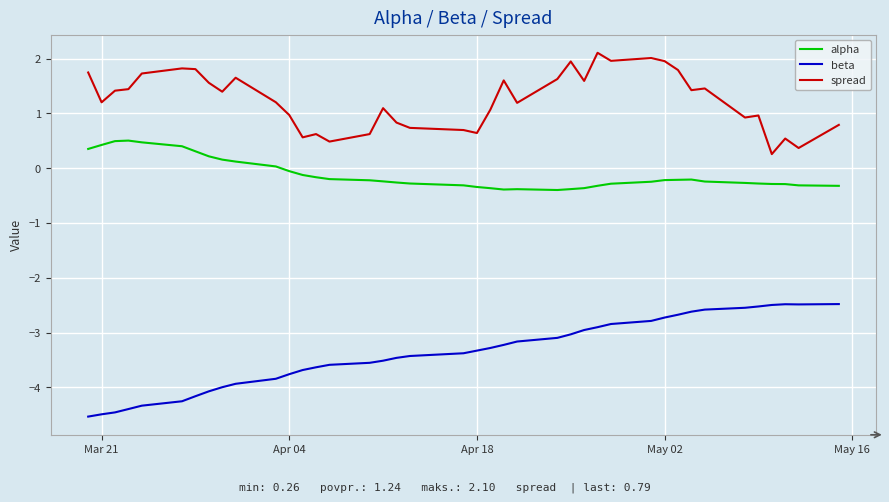

True or false: beta and spread cross at least once.

False